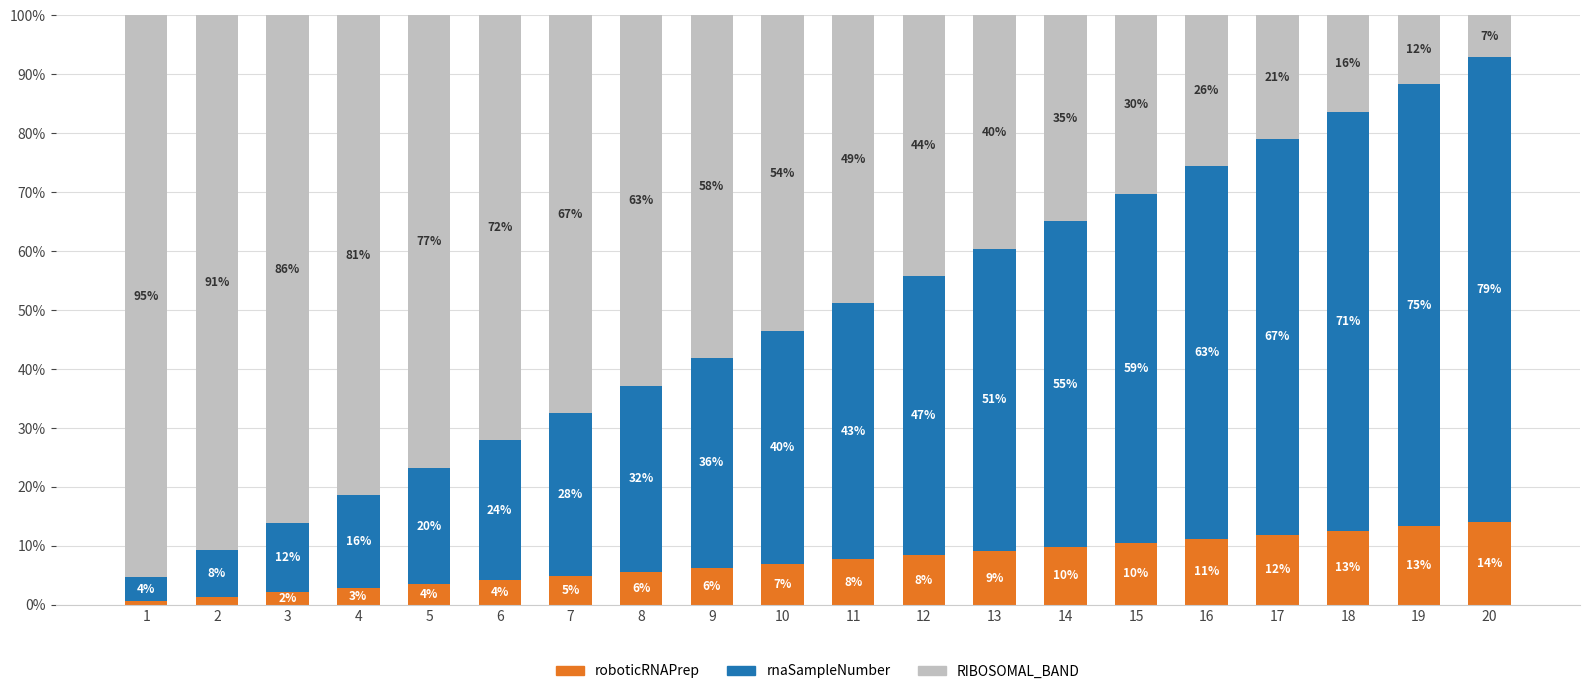

What are all the series names shown in the legend?

roboticRNAPrep, rnaSampleNumber, RIBOSOMAL_BAND